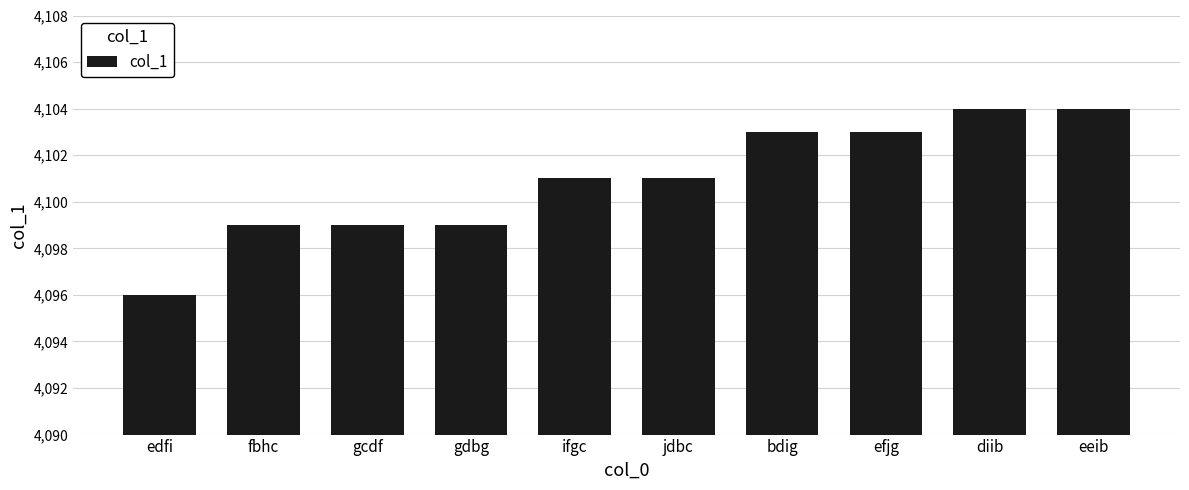

What is the difference between the second highest and second lowest values?

5